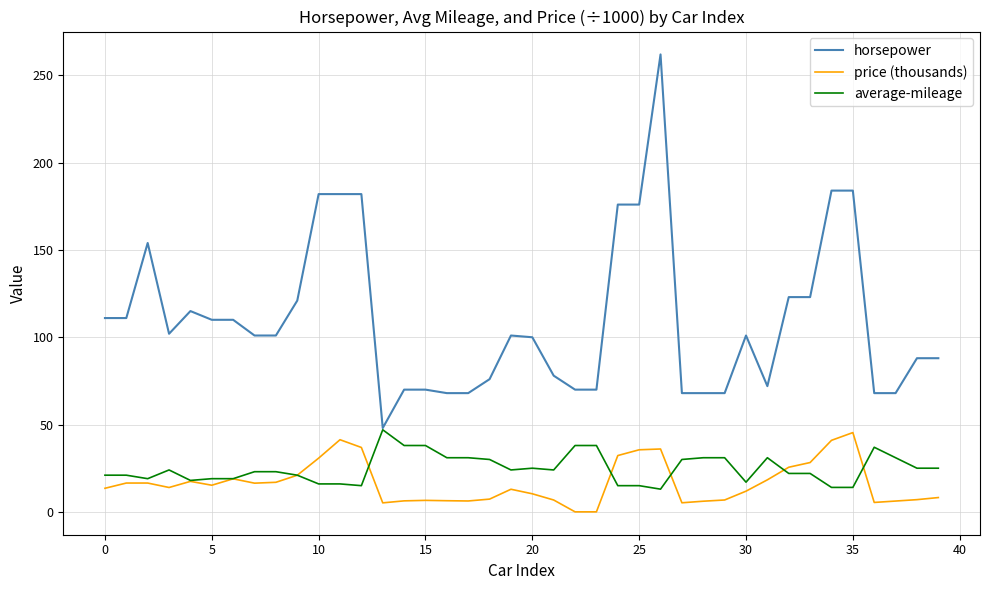

Which series has the largest range (max minus min)?

horsepower